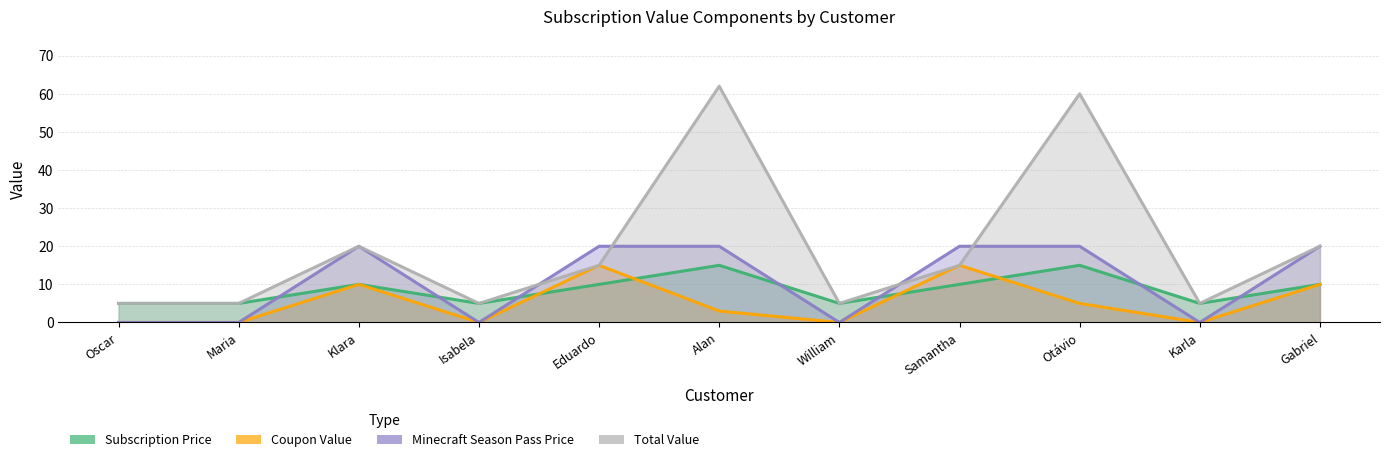

At which label does Coupon Value first exceed 3?

Klara